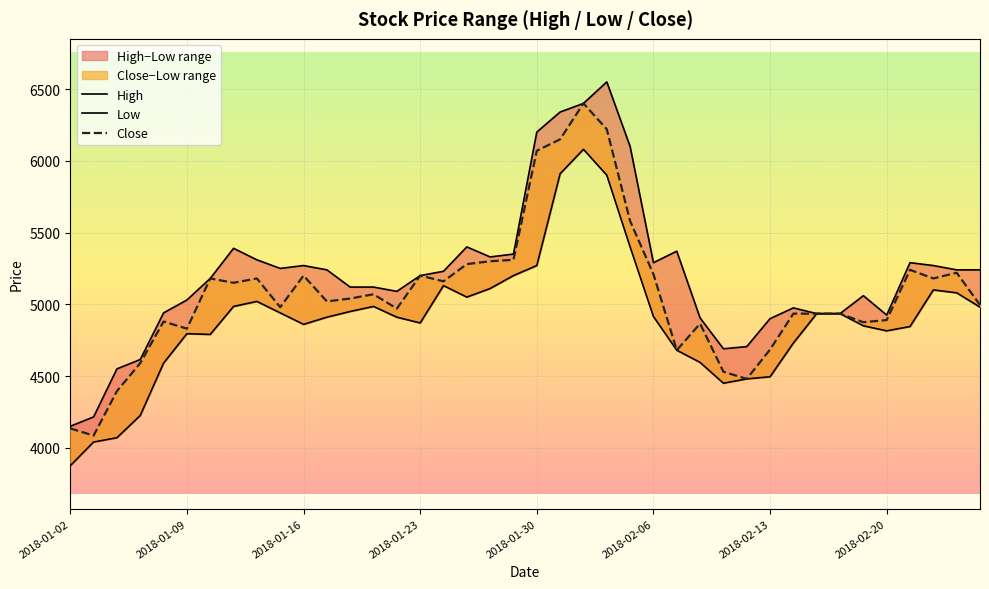

How many interior local valleys does the Low series have?

6